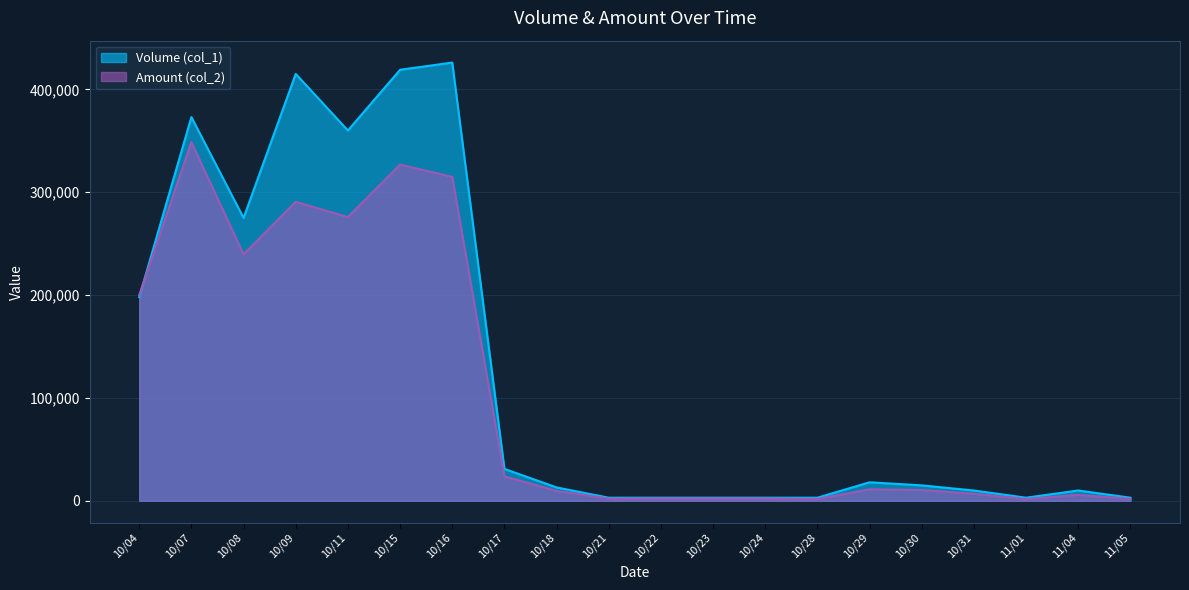

What is the sum of the Amount (col_2) values at 10/24 and 10/18?

11830